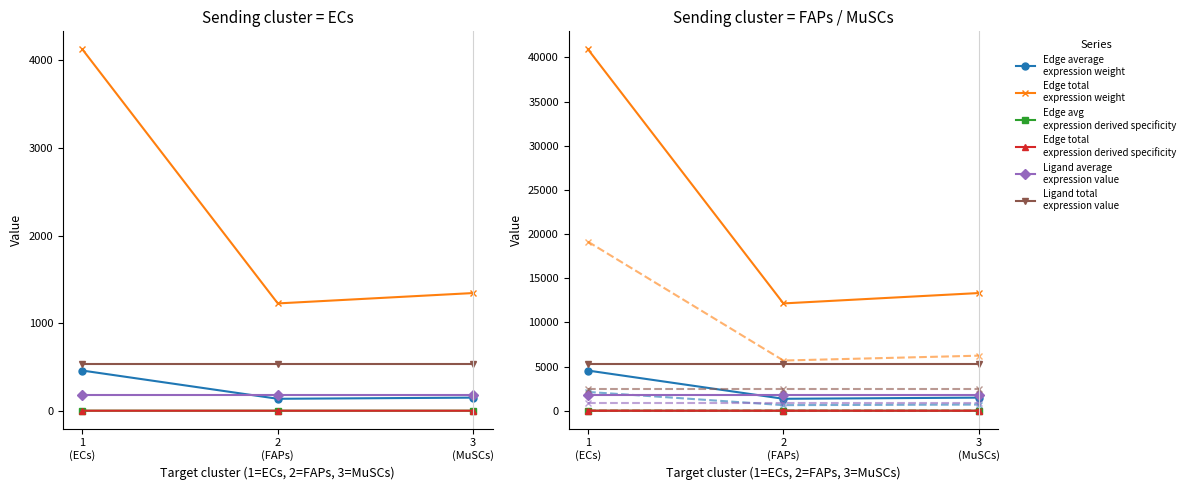

True or false: Edge total expression derived specificity and Edge total expression weight cross at least once.

False